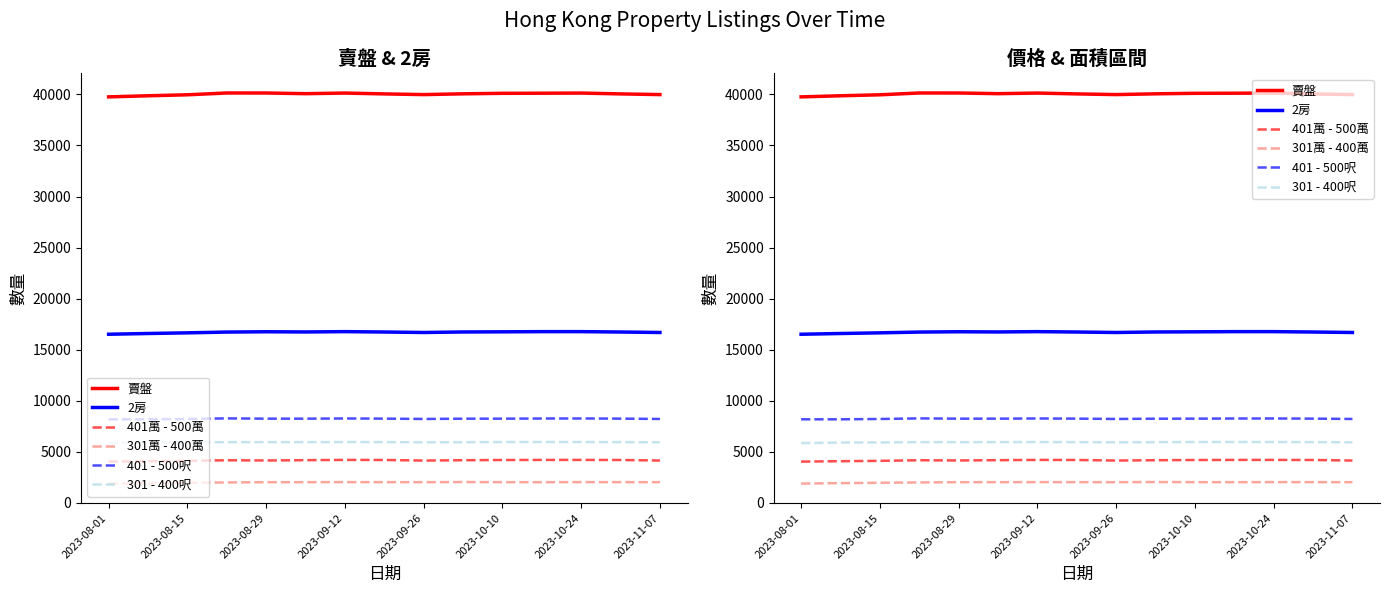

True or false: 401萬 - 500萬 and 401 - 500呎 cross at least once.

False